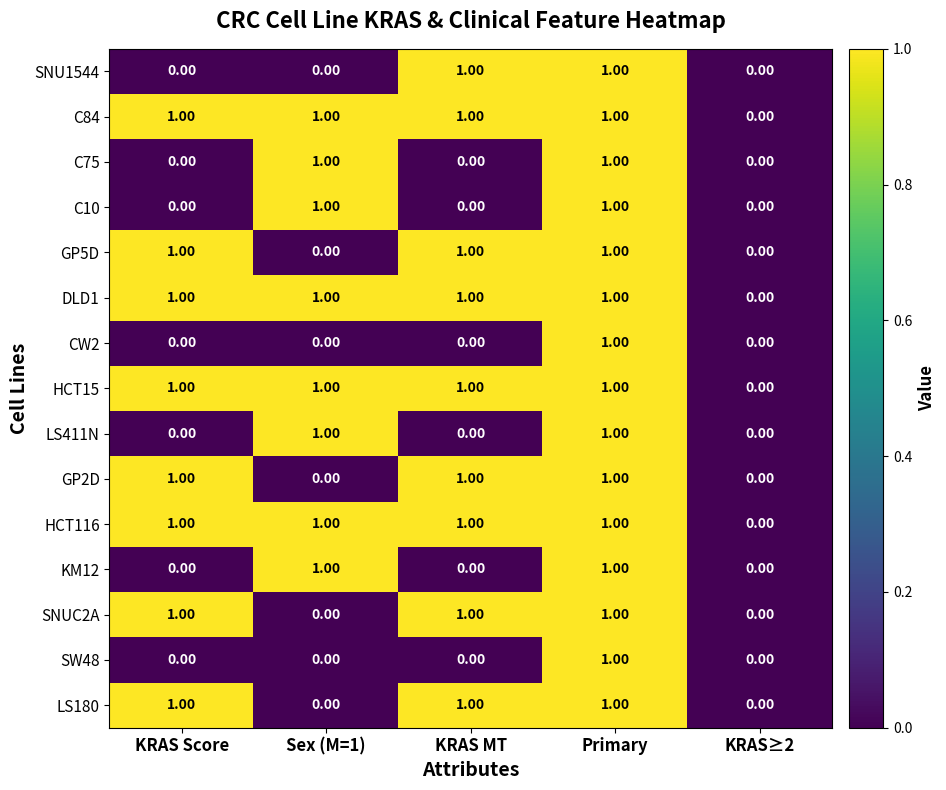

At which category is the sum across all series the highest?

Primary